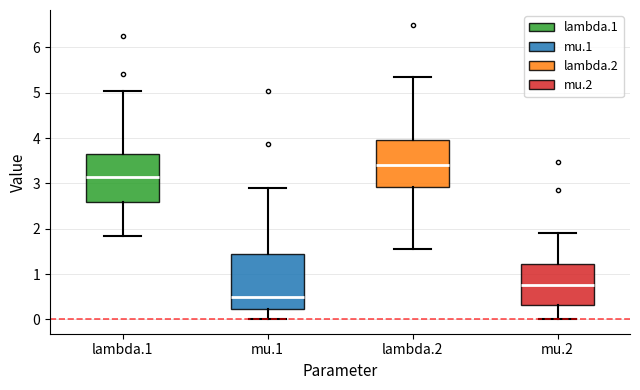

Reading left to right, transcribe this box plot: for each box, give where its median line is, the range the box spans, and where its two whiskers end, as read against the y-axis. The values are not printed on the chart, so give them approximately, as read against the axis.

lambda.1: median 3.2, box 2.6 to 3.7, whiskers 1.8 to 5.0
mu.1: median 0.5, box 0.2 to 1.5, whiskers 0.0 to 2.9
lambda.2: median 3.4, box 2.9 to 4.0, whiskers 1.5 to 5.3
mu.2: median 0.8, box 0.3 to 1.2, whiskers 0.0 to 1.9